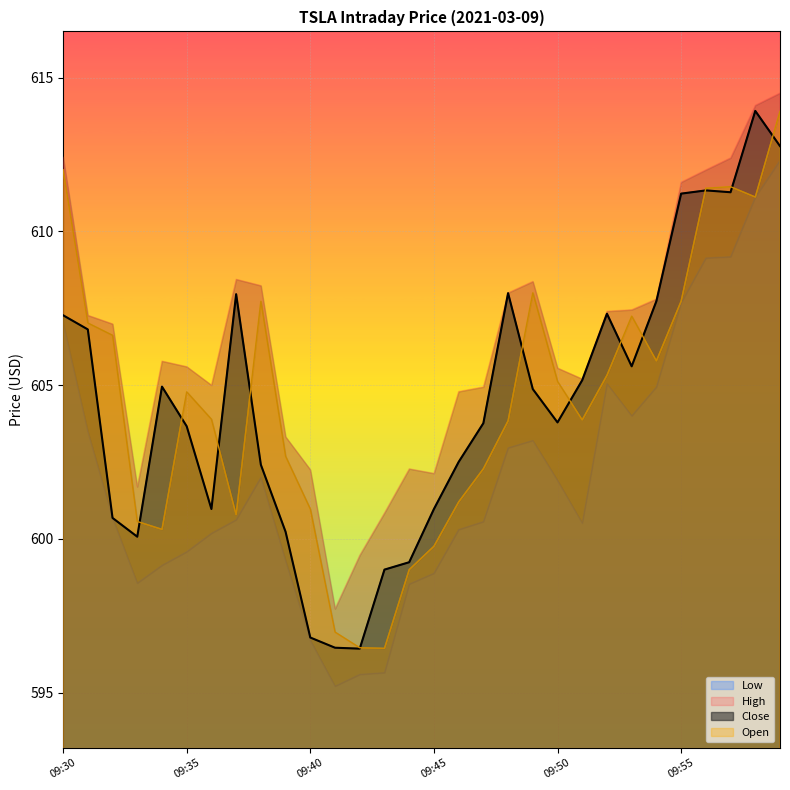

The value of Open at 09:40 is 601.0. True or false?

True